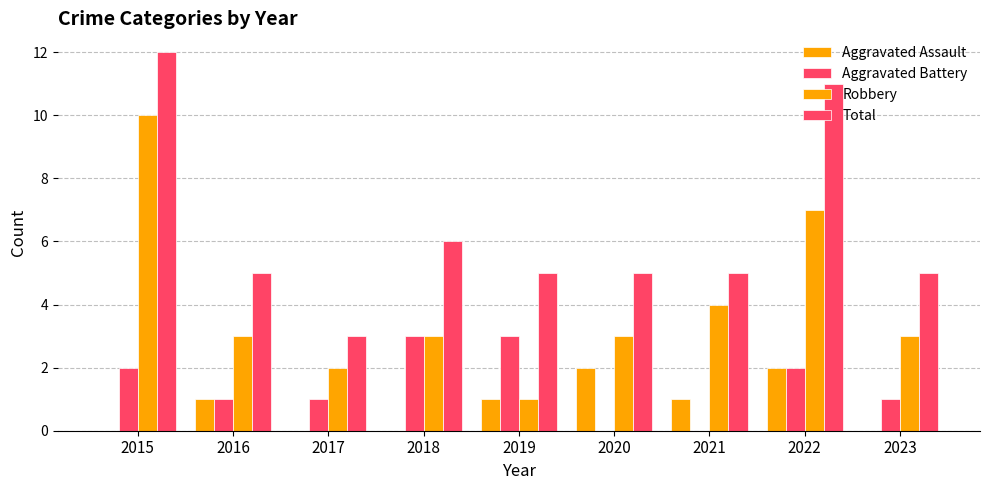

At which category is the sum across all series the highest?

2015